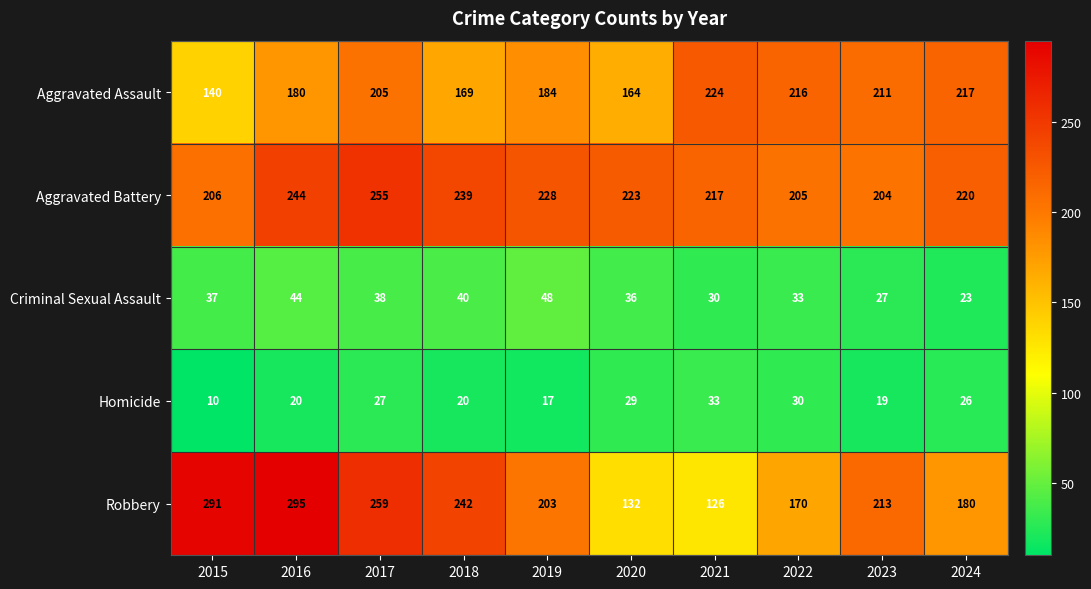

Between 2016 and 2022, which series saw the biggest shift?

Robbery